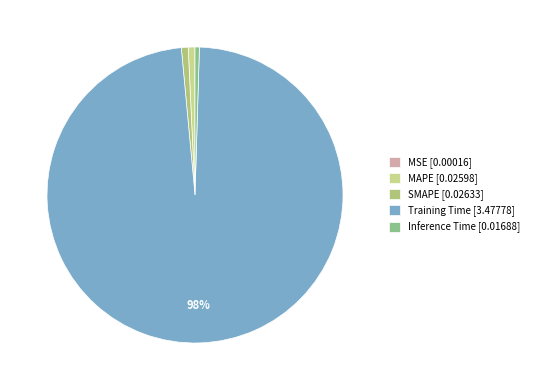

Rank the categories by value from lowest to highest.

MSE, Inference Time, MAPE, SMAPE, Training Time